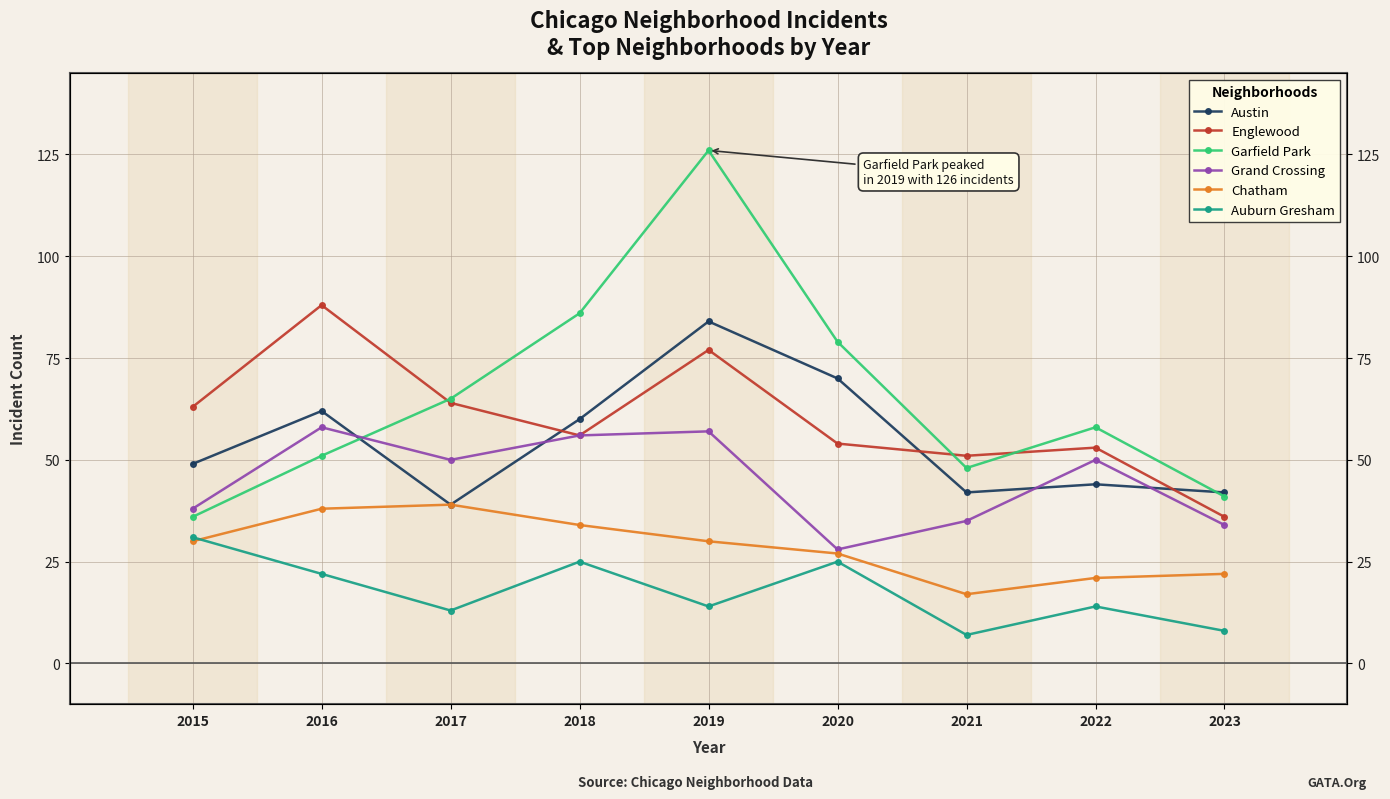

What is the approximate value of Garfield Park at 2018, to the nearest 5?

85